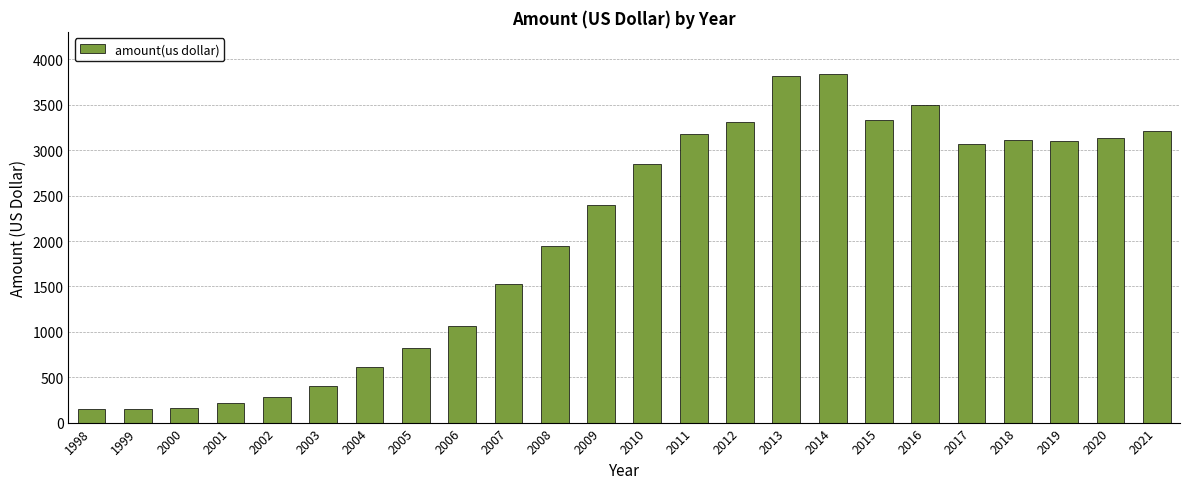

What is the difference between the maximum and minimum values?

3698.1